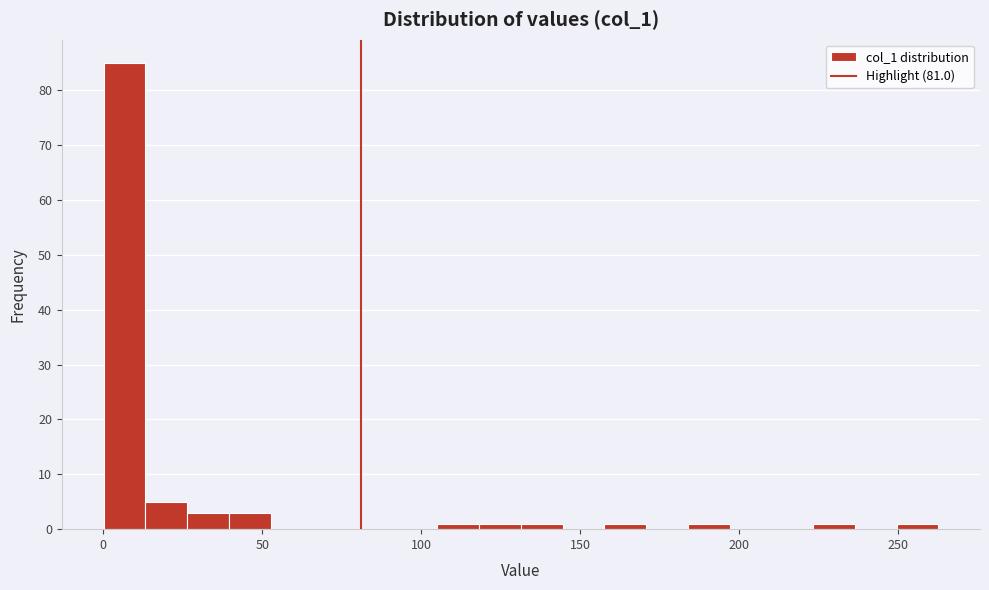

Read against the x-axis, roughly where is the centre of the tallest bar?

5